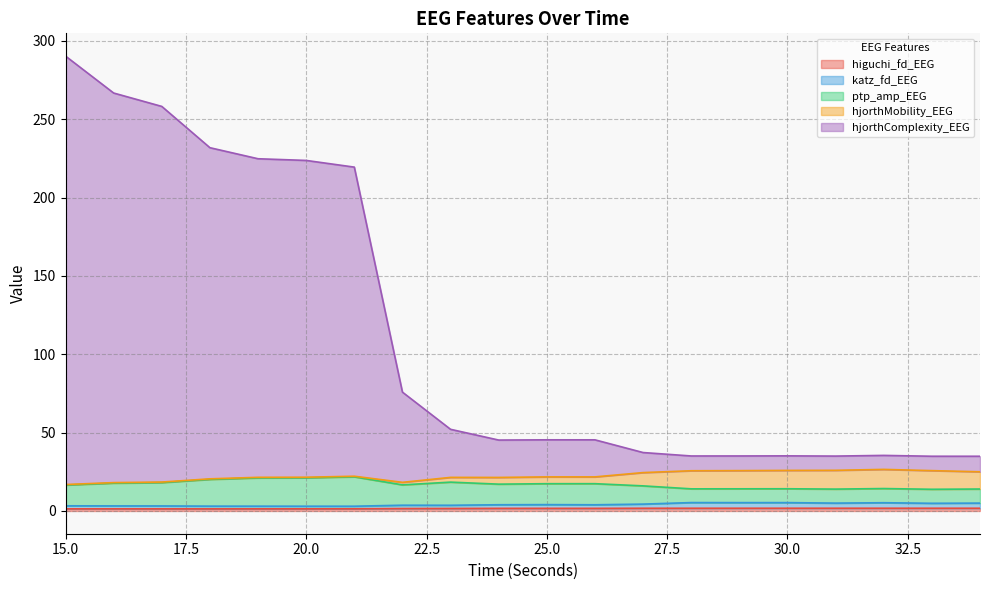

Count the number of categories in the chart.

20